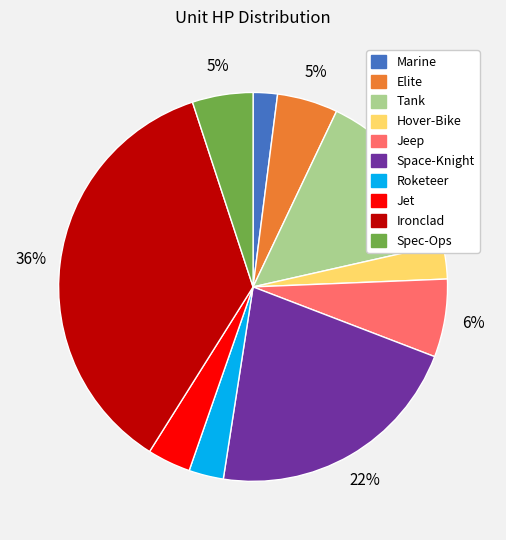

Do Space-Knight and Jet together represent more than half of the pie?

No